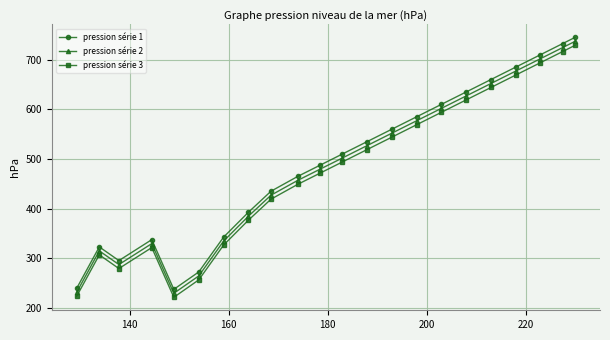

What is the difference between the second highest and minimum values in the pression série 2 series?

495.1